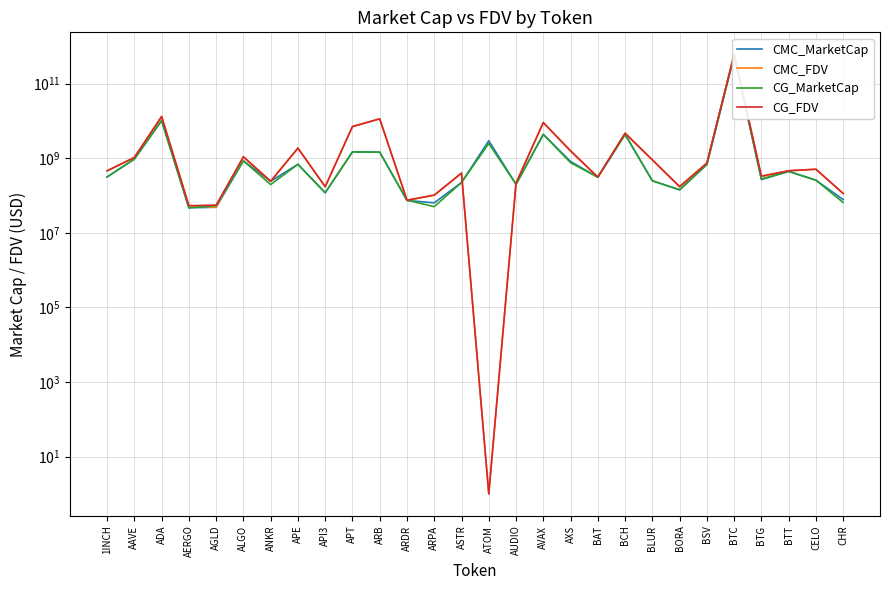

Is it true that CG_MarketCap equals 166203565844.7 at BTC?

False